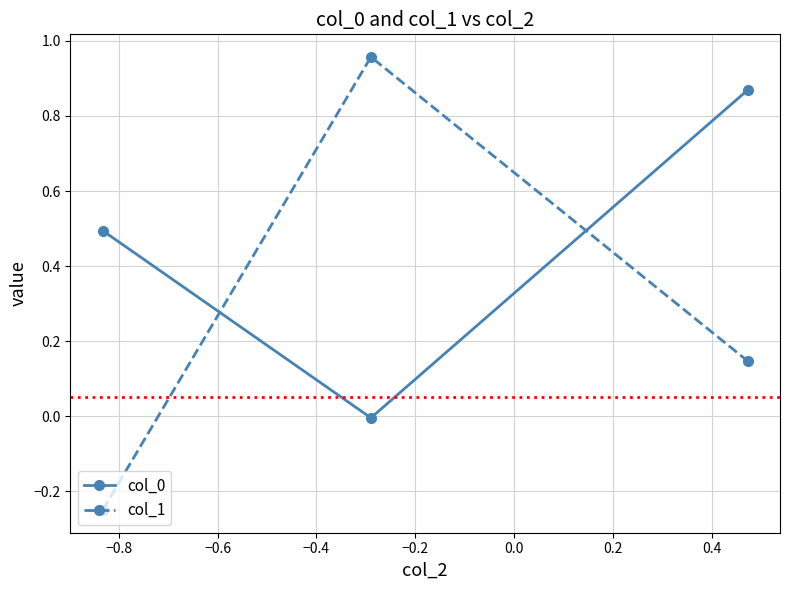

How many values in the col_0 series exceed 0?

2